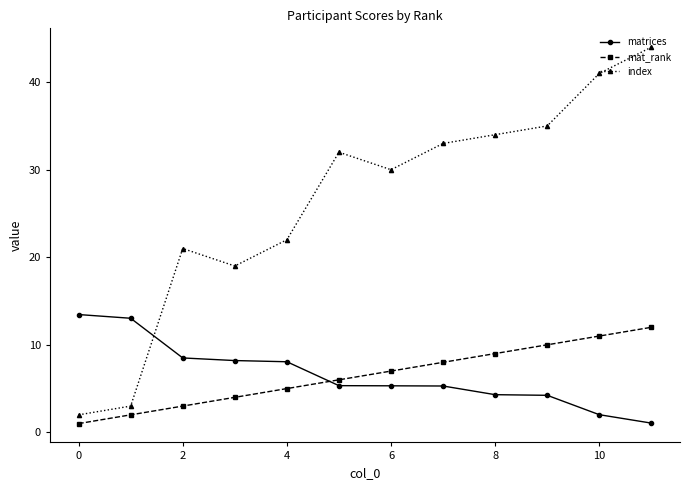

What is the value of the mat_rank point at the 3rd from the left?

3.0